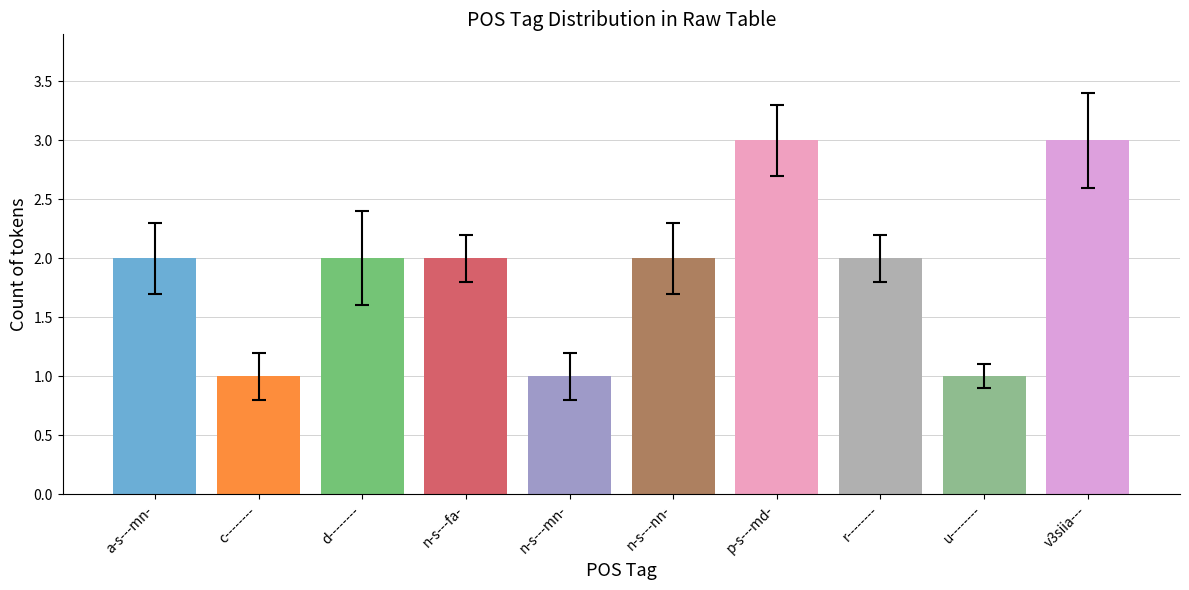

What position from the left is n-s---fa-?

4